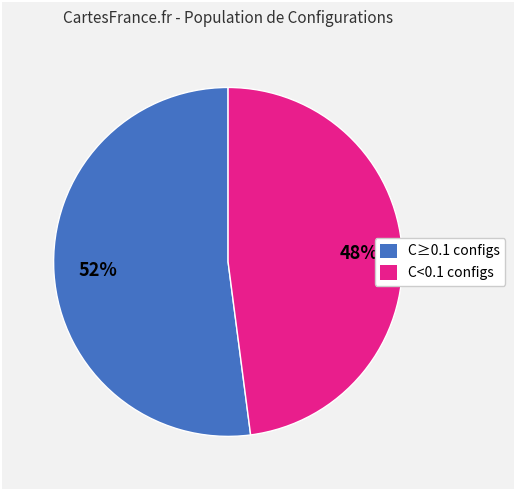

Is there any slice that represents more than half of the pie?

Yes